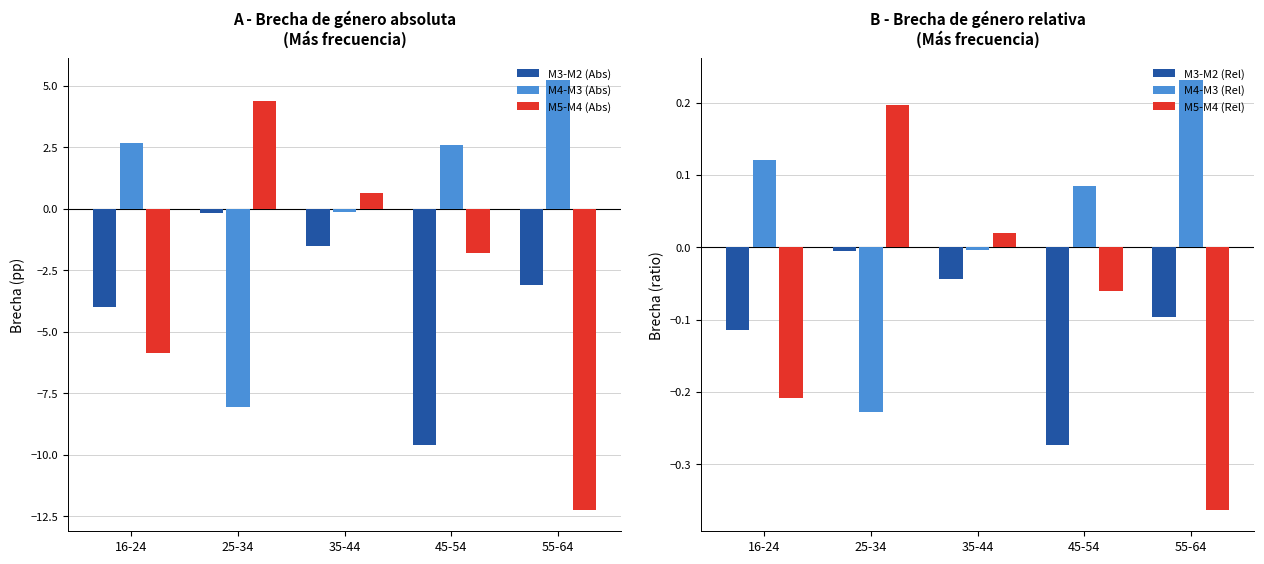

Read the M5-M4 (Abs) value at 55-64.

-12.2